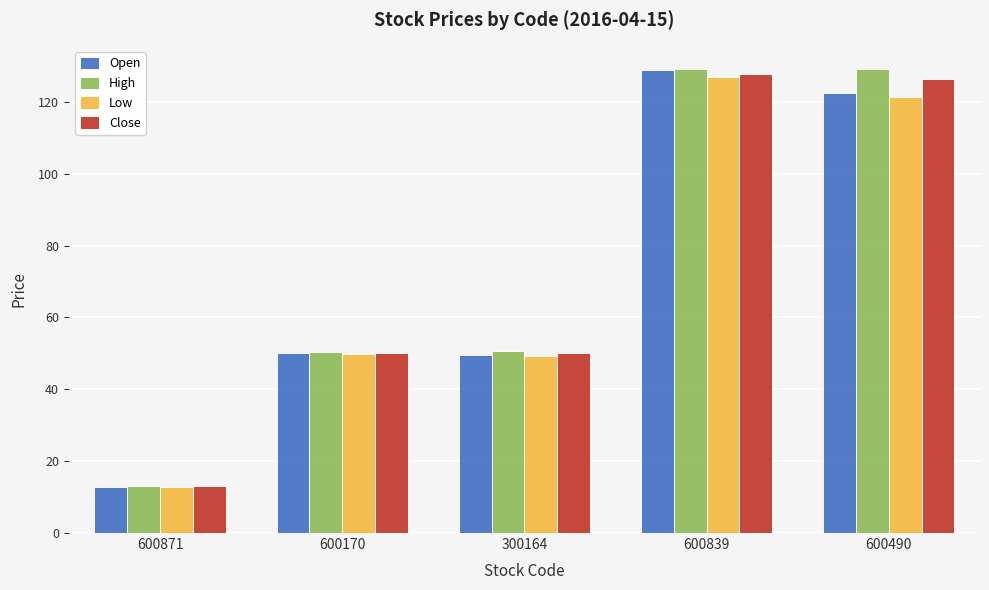

How many series are shown in this chart?

4